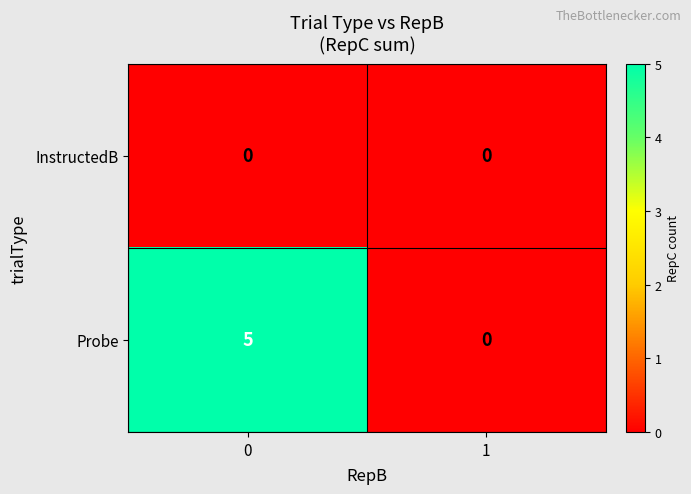

At 0, list the series in order from smallest to largest.

InstructedB, Probe